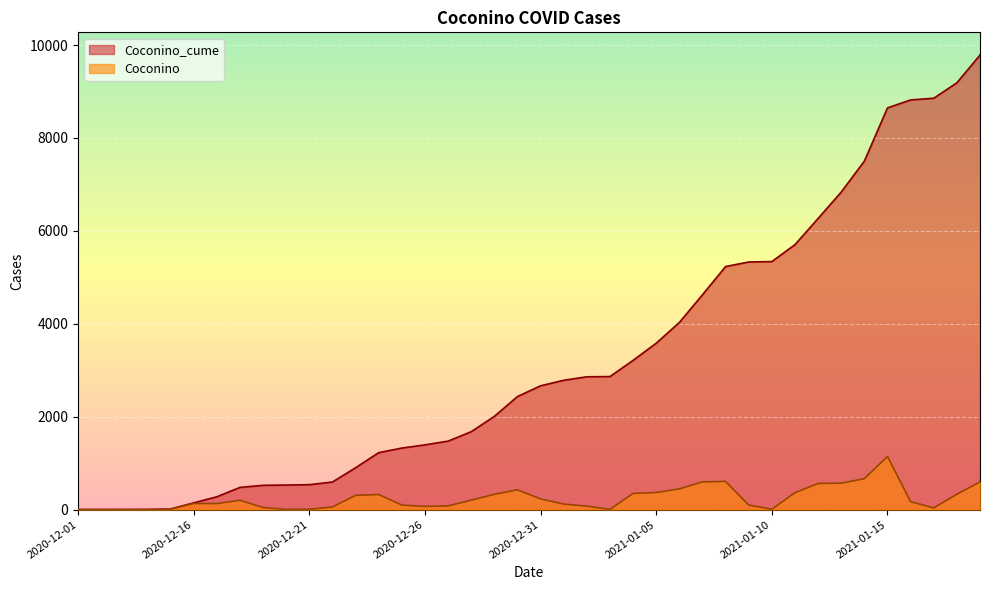

What is the total value across all series at 2021-01-02?

2934